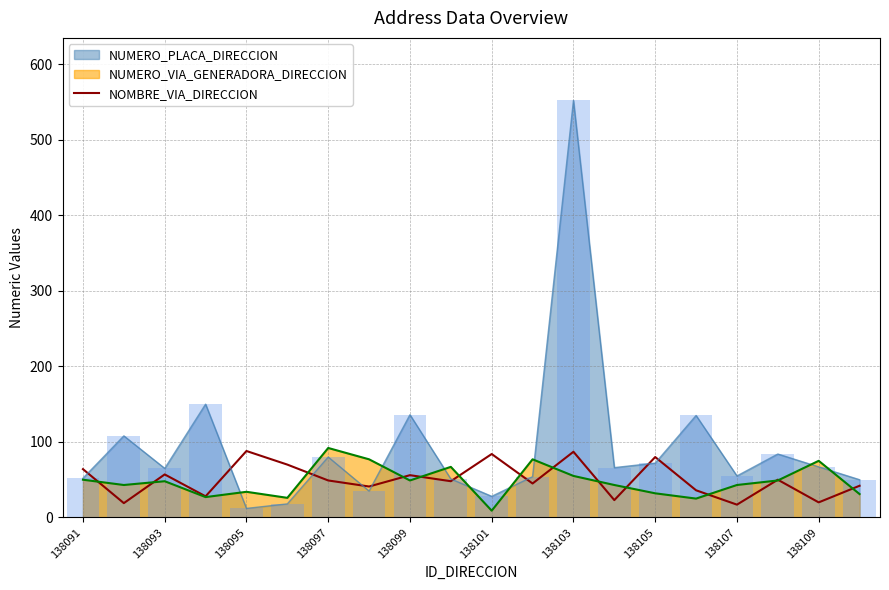

Count the number of categories in the chart.

20